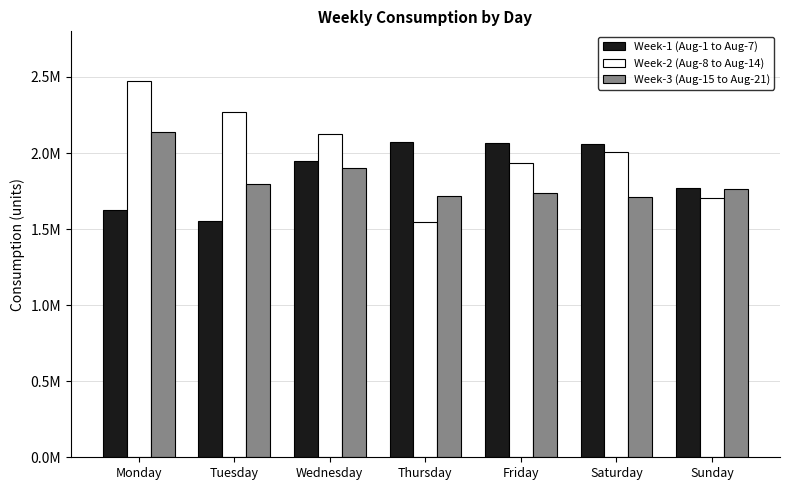

Which series has the widest spread of values?

Week-2 (Aug-8 to Aug-14)